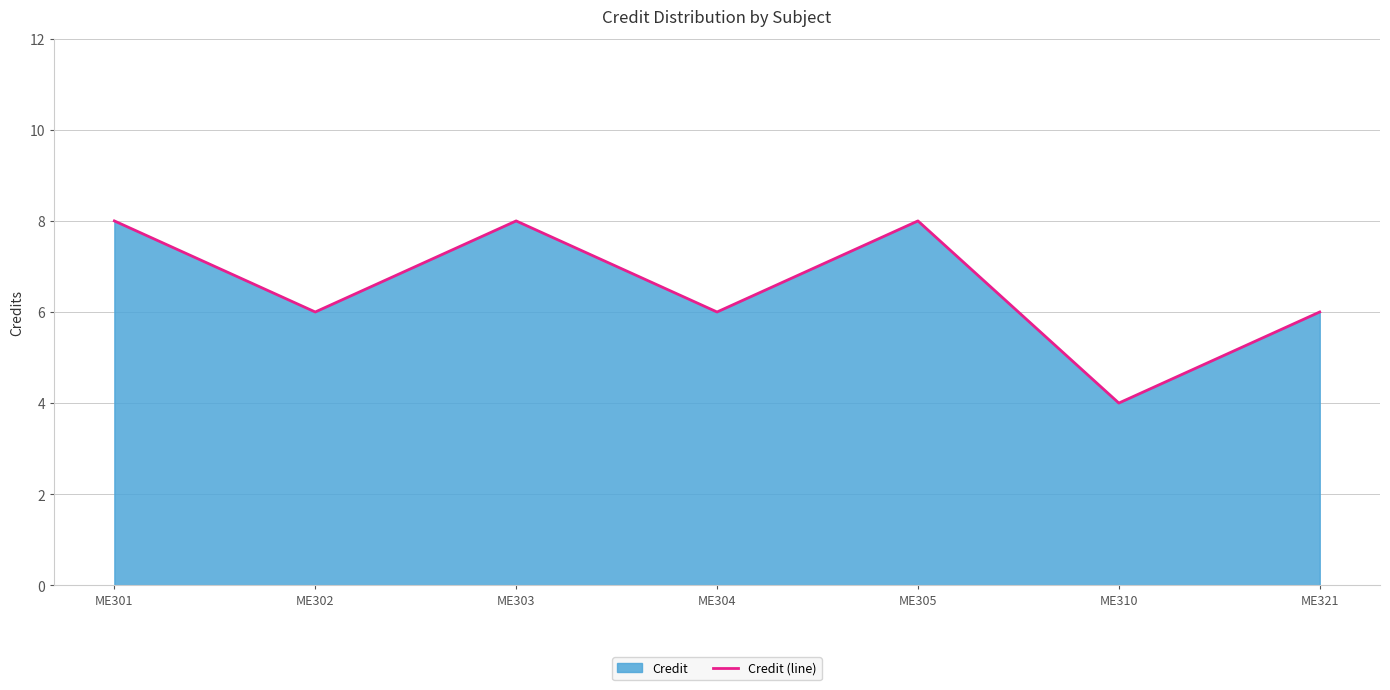

The value at ME301 is 12. True or false?

False